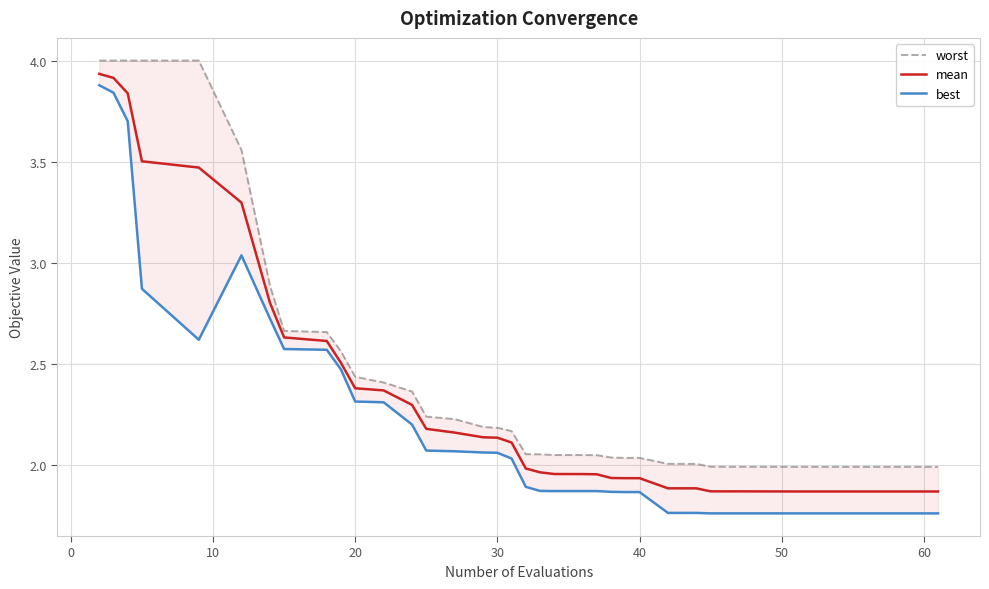

True or false: best and worst cross at least once.

False